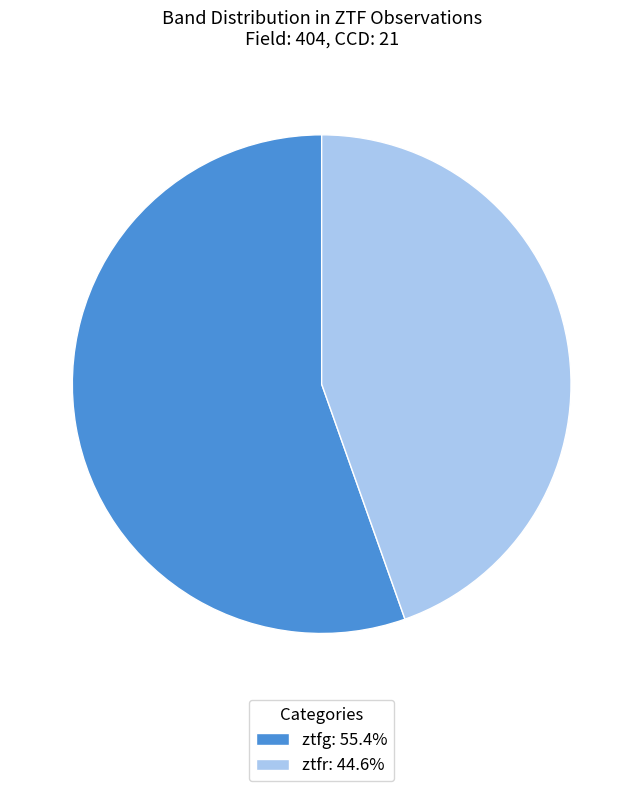

Approximately how many times larger is the value at ztfr compared to ztfg?

0.8